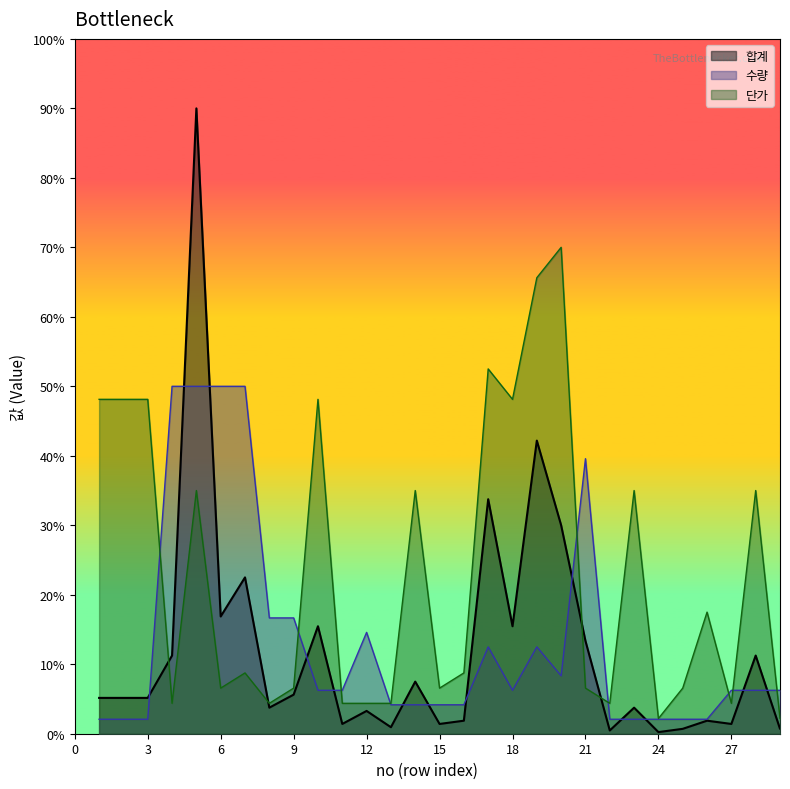

At how many categories does at least one series exceed 3119?

19